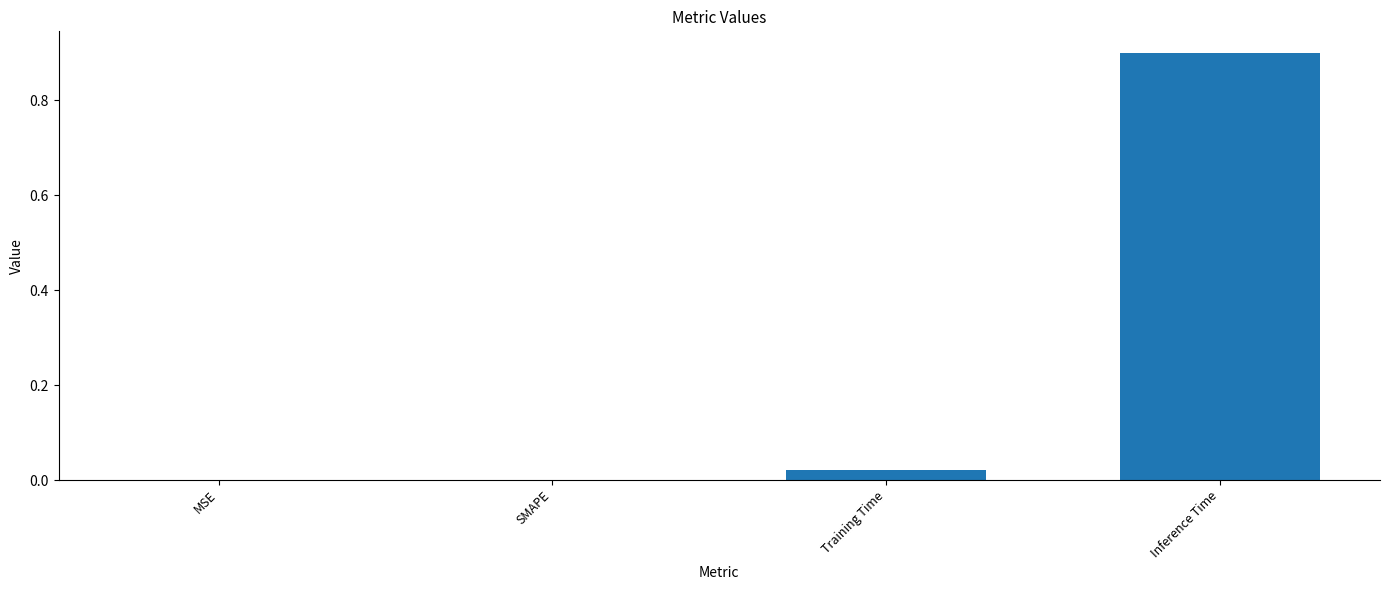

What is the change in value from MSE to Inference Time?

+0.9